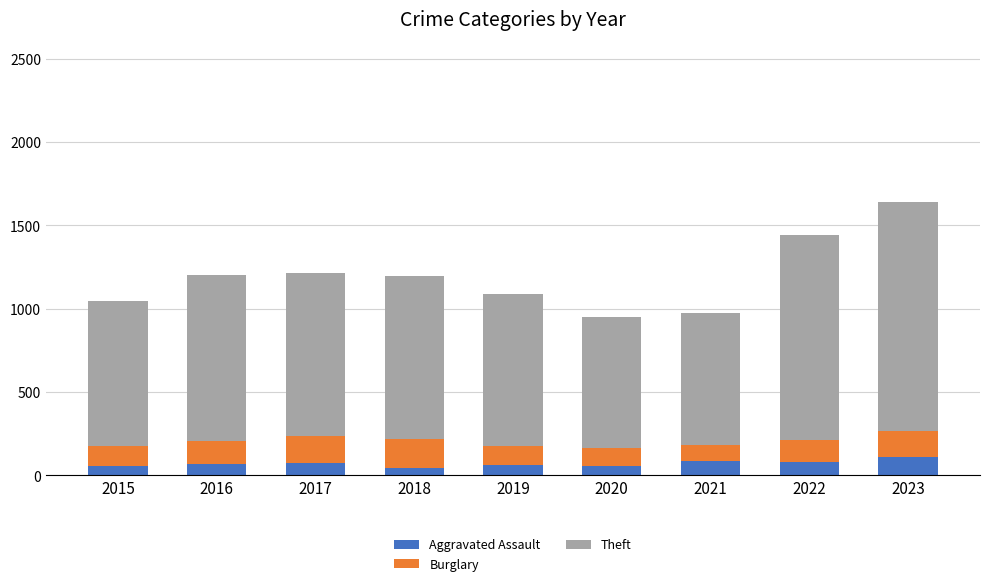

How many series are shown in this chart?

3